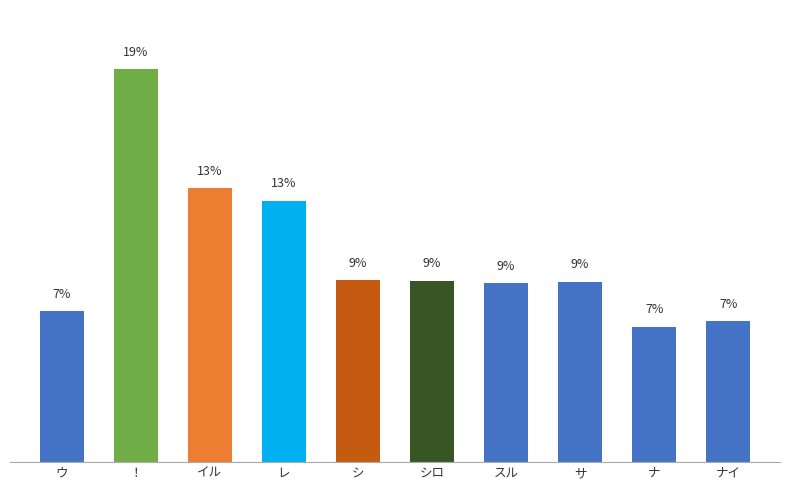

List the labels in order of value, largest first.

！, イル, レ, シ, シロ, サ, スル, ウ, ナイ, ナ